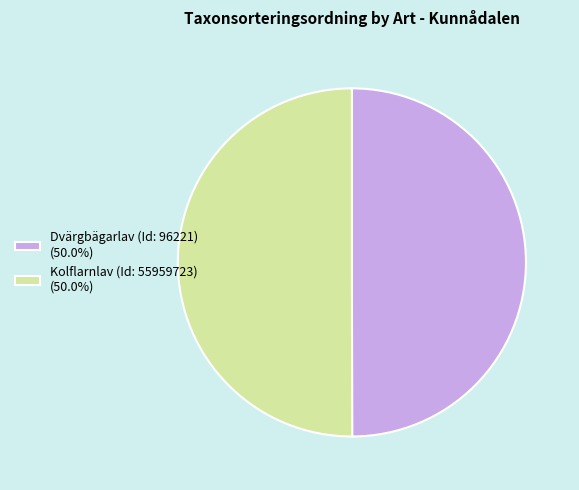

Approximately how many times larger is the value at Kolflarnlav (Id: 55959723) (50.0%) compared to Dvärgbägarlav (Id: 96221) (50.0%)?

1.0